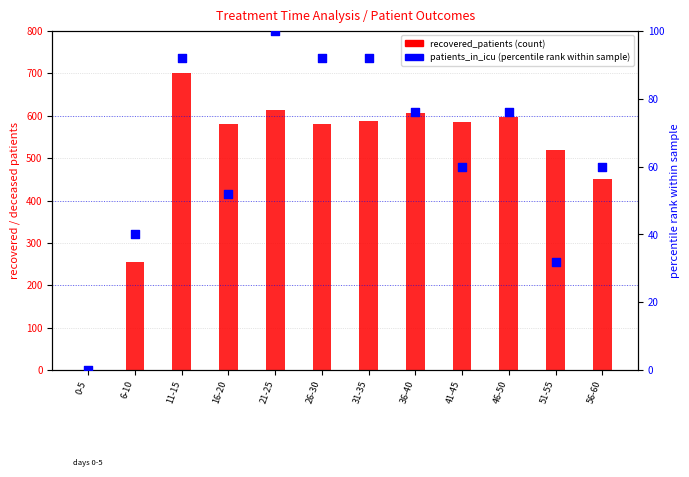

At which category is the sum across all series the highest?

11-15